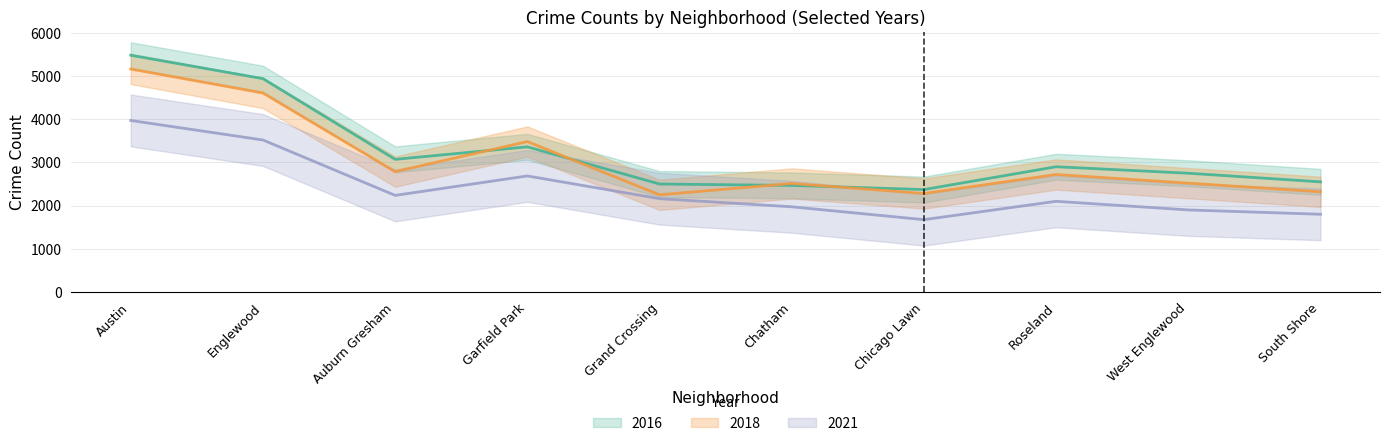

Reading right to left, what are all the values shown in this chart?

2017: South Shore=2550	West Englewood=2750	Roseland=2900	Chicago Lawn=2372	Chatham=2468	Grand Crossing=2500	Garfield Park=3361	Auburn Gresham=3071	Englewood=4939	Austin=5481
2019: South Shore=2320	West Englewood=2520	Roseland=2720	Chicago Lawn=2281	Chatham=2513	Grand Crossing=2250	Garfield Park=3483	Auburn Gresham=2787	Englewood=4607	Austin=5162
2021: South Shore=1800	West Englewood=1900	Roseland=2100	Chicago Lawn=1675	Chatham=1973	Grand Crossing=2161	Garfield Park=2687	Auburn Gresham=2237	Englewood=3519	Austin=3971